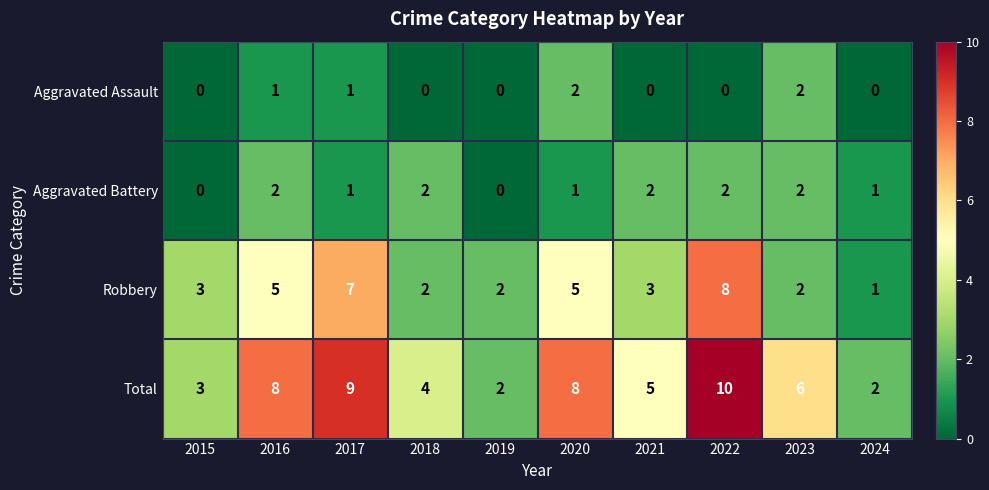

At which category is the sum across all series the highest?

2022